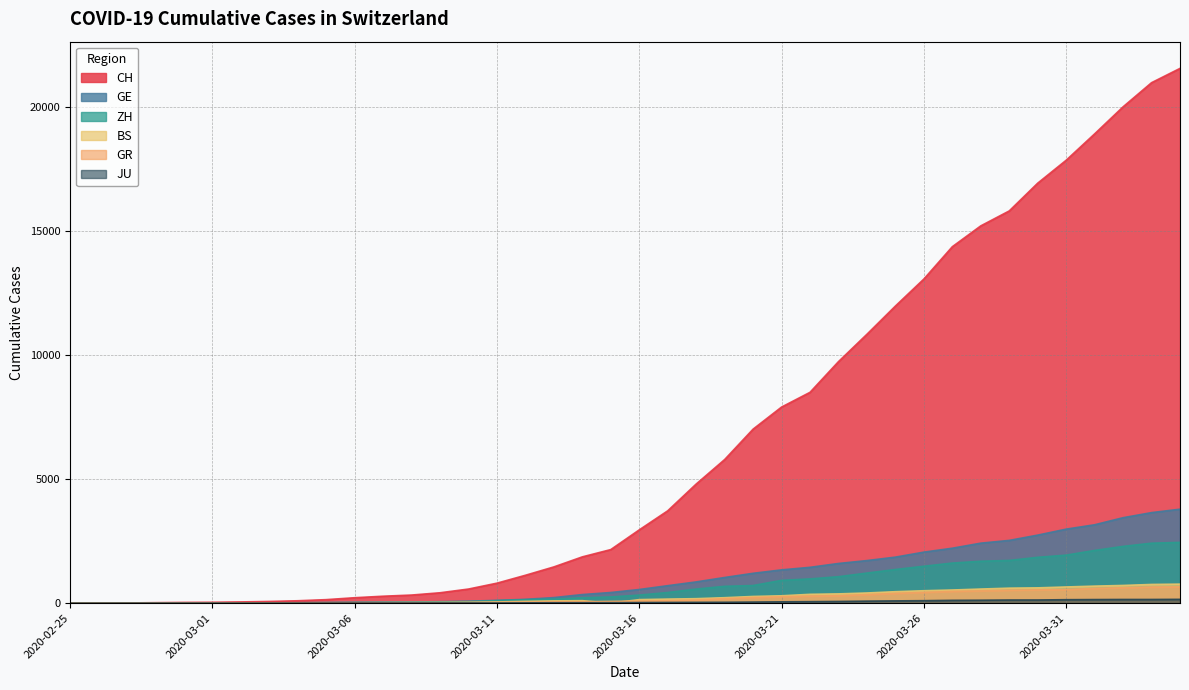

What is the label of the 31st point from the left?

2020-03-26